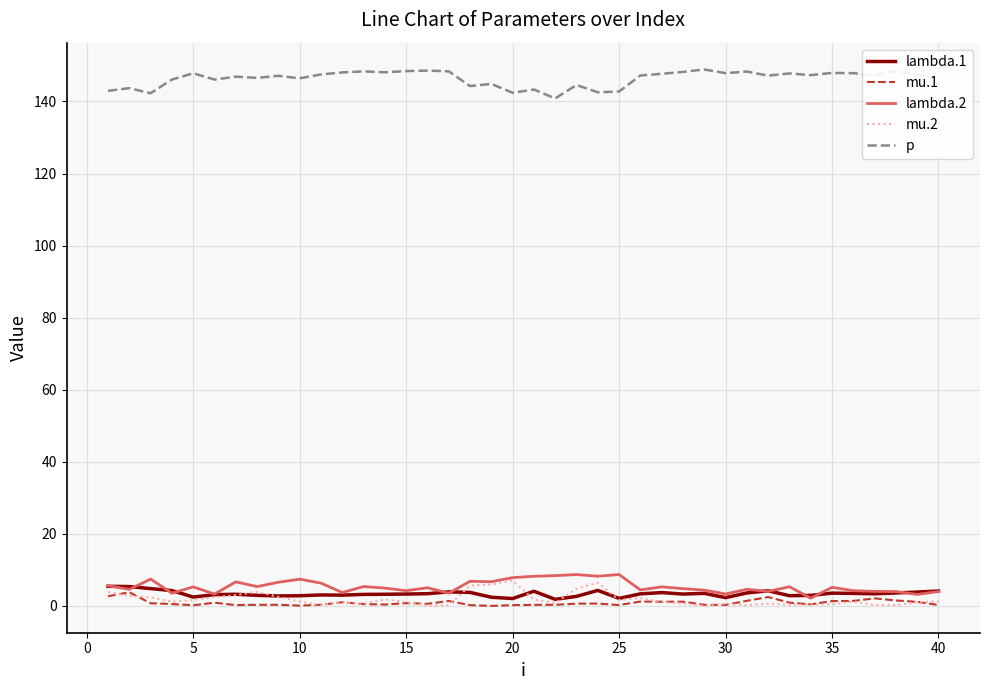

True or false: p and lambda.2 intersect in this chart.

False